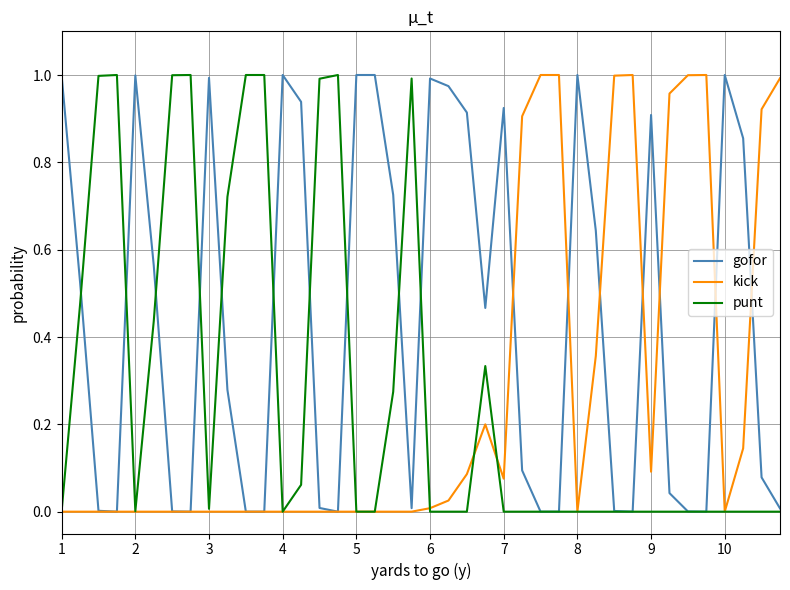

How many interior local valleys does the kick series have?

4